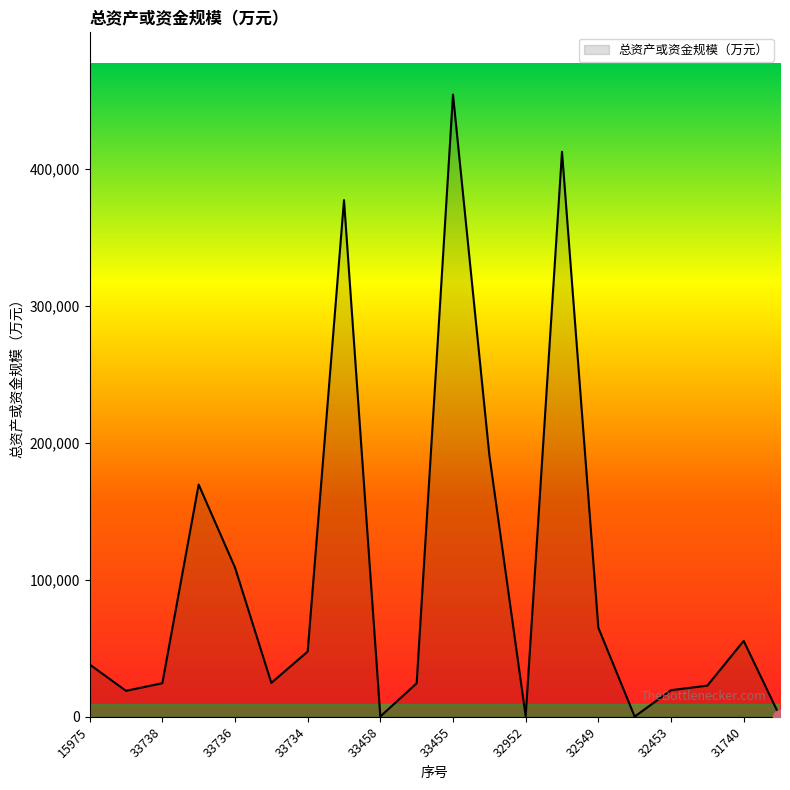

What is the difference between the maximum and minimum values?

454064